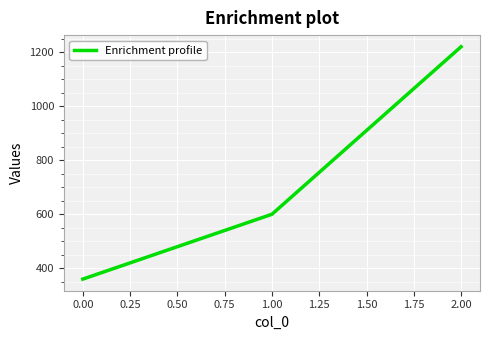

The value at 2.00 is 1632. True or false?

False